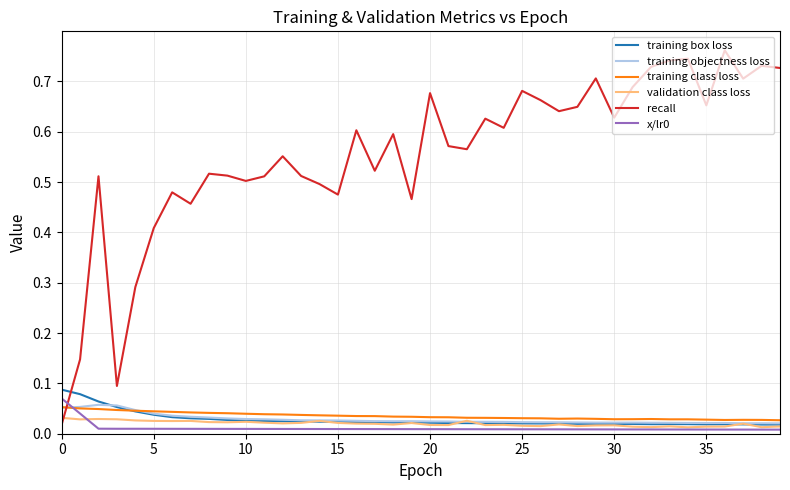

Which series has the widest spread of values?

recall